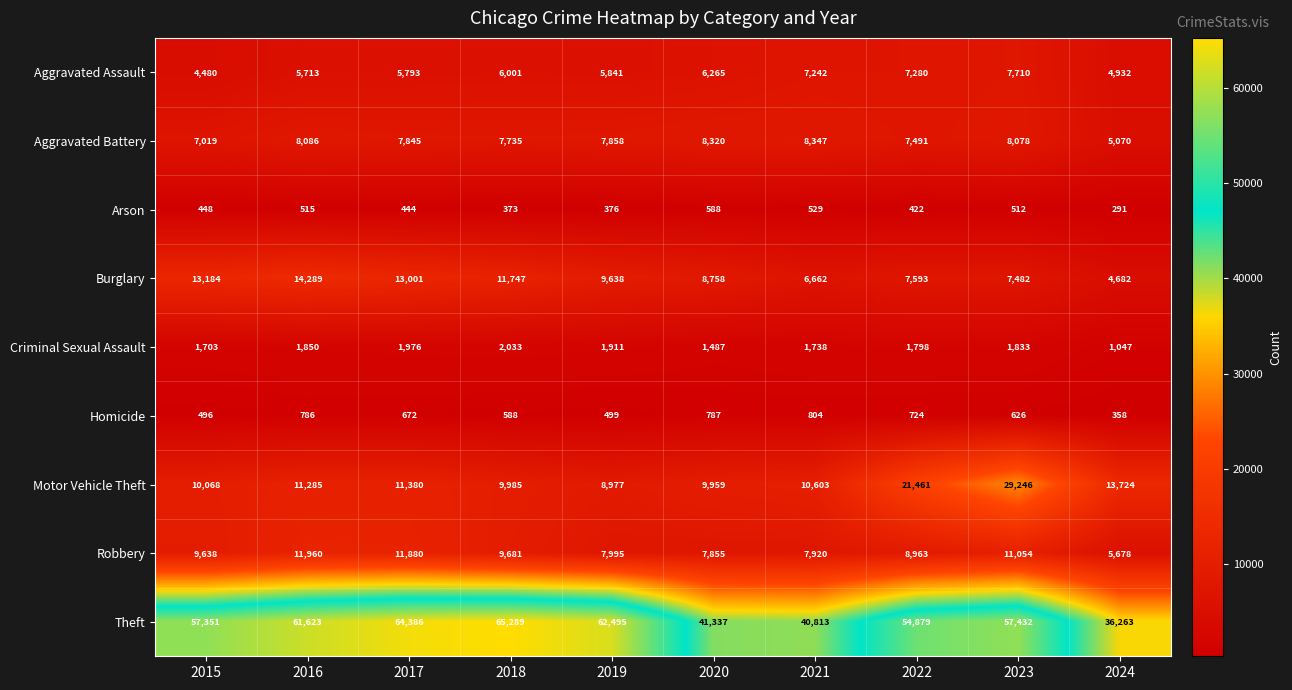

What is the difference between the maximum and second lowest values in the Aggravated Assault series?

2778